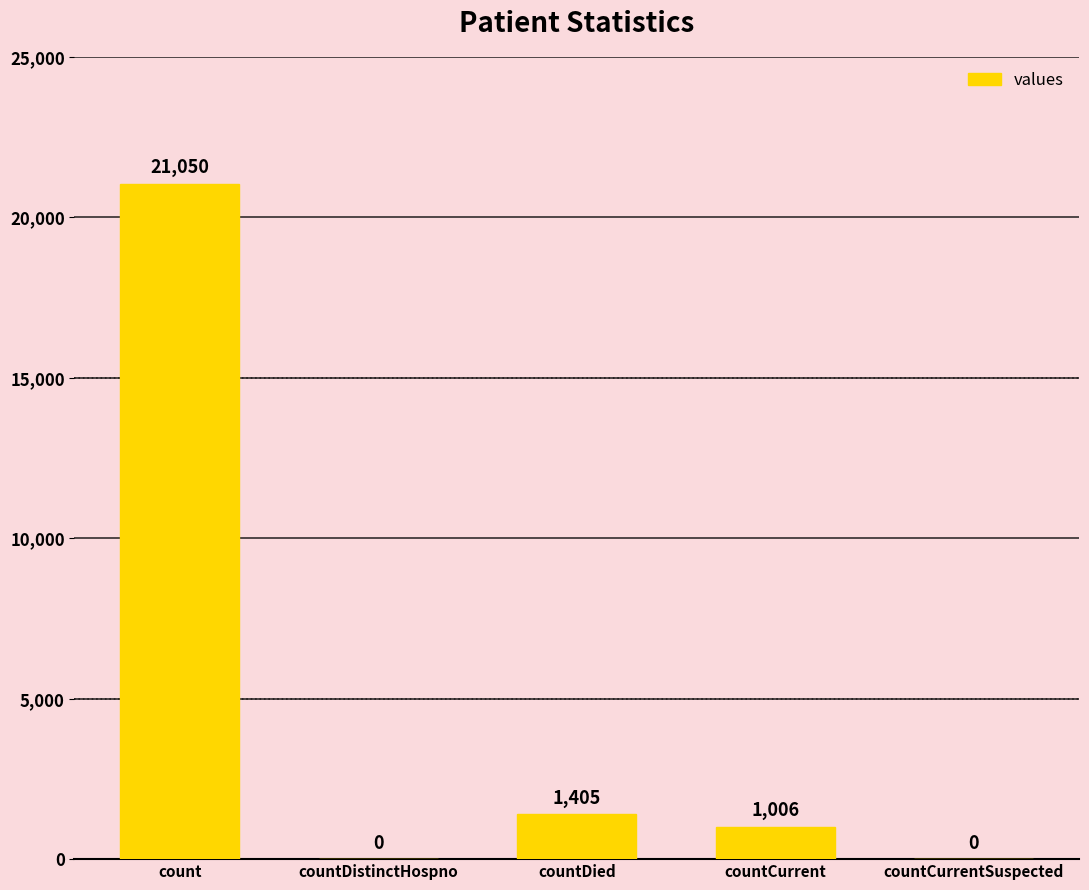

Which label corresponds to the largest value in the chart?

count